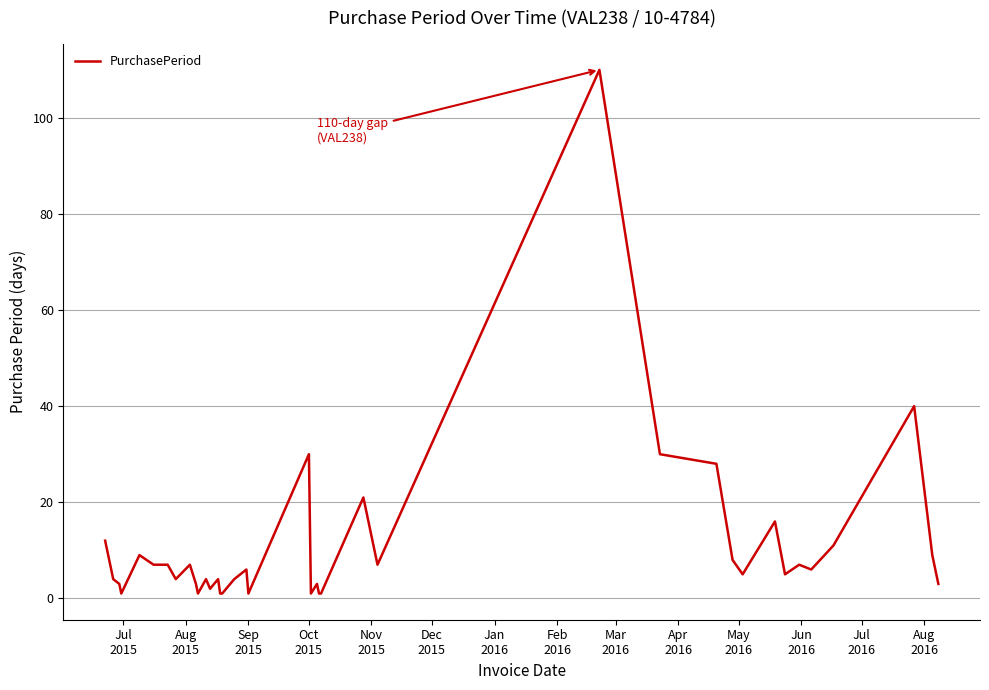

What is the difference between the maximum and minimum values?

109